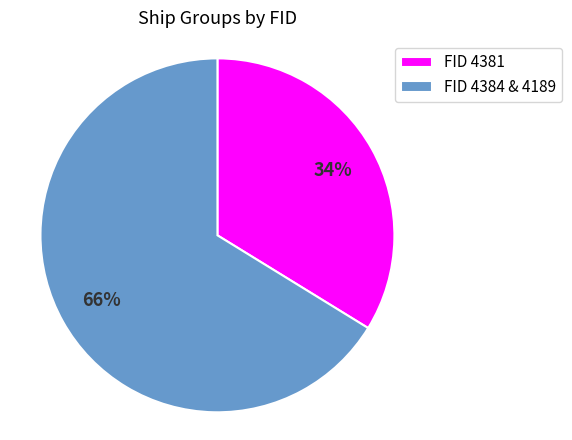

Which category has the biggest portion of the pie?

FID 4384 & 4189